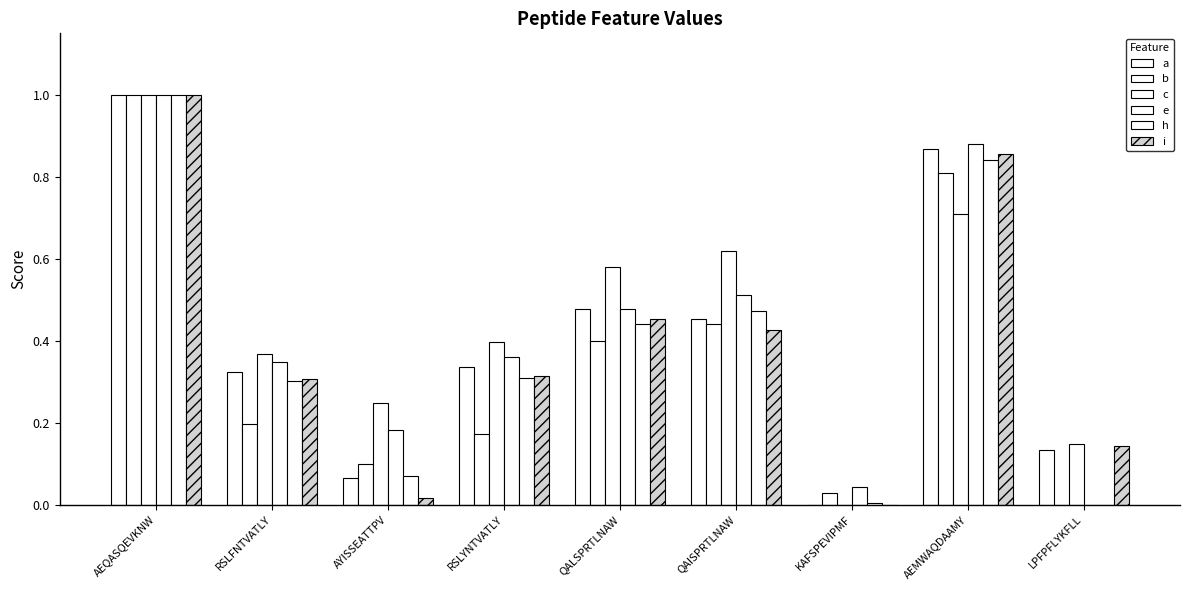

Are the bars horizontal?

No